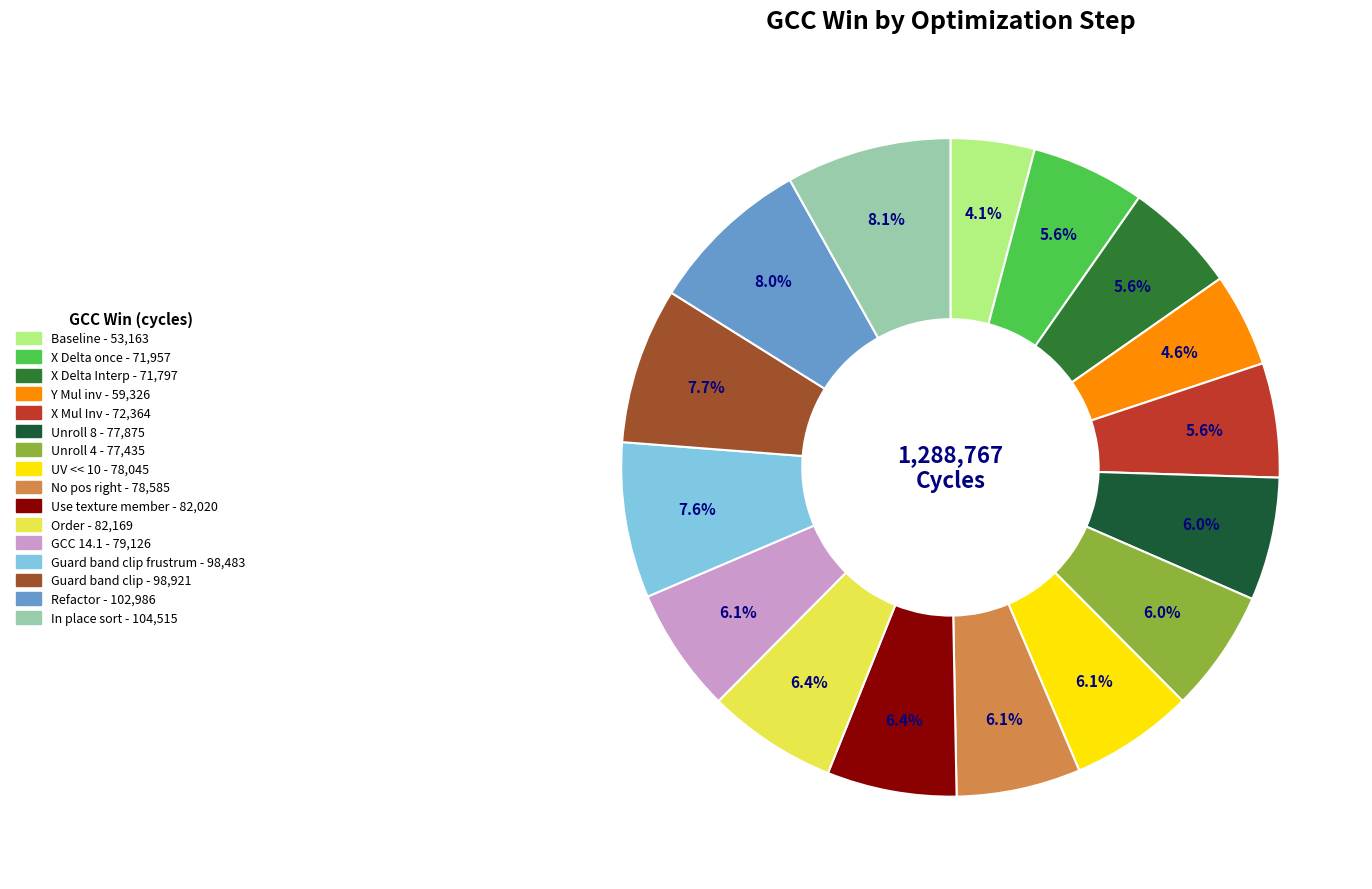

To the nearest percent, what is the average slice percentage?

6%